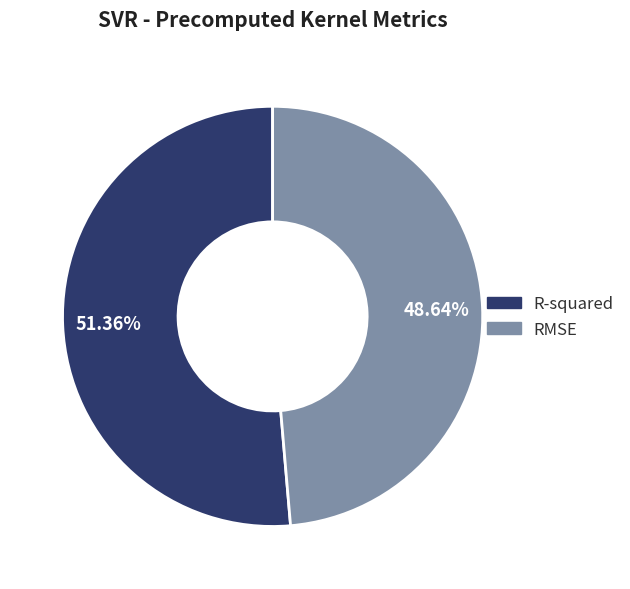

Rank the categories by value from lowest to highest.

RMSE, R-squared